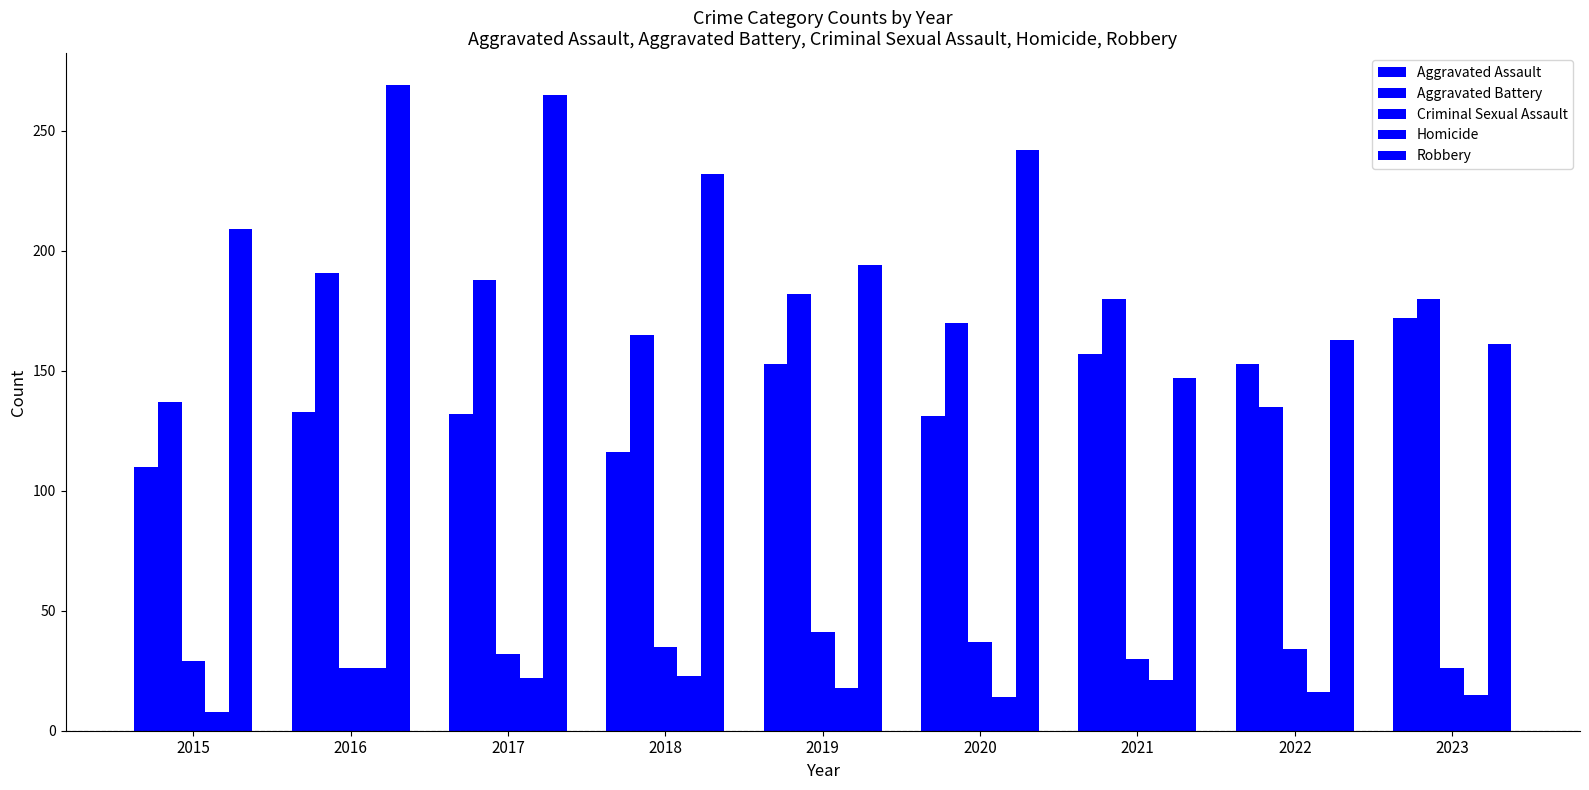

How many groups of bars are there?

9